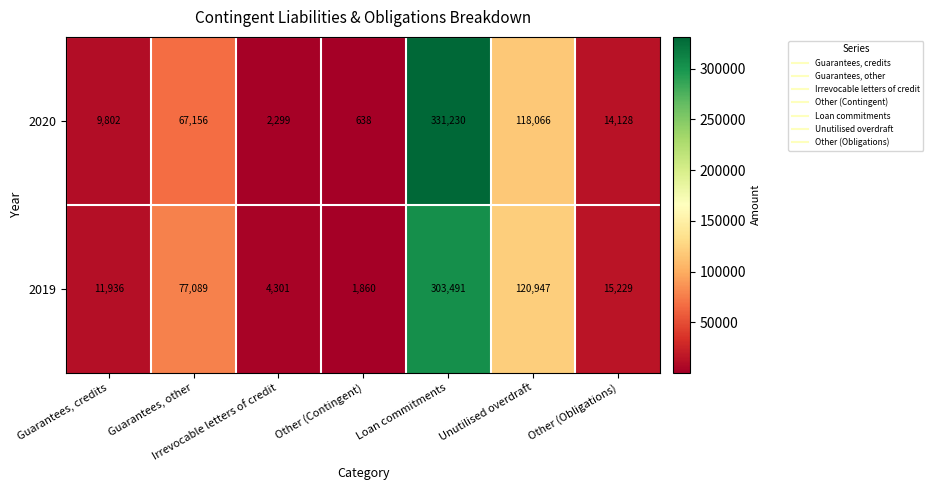

What is the spread (max minus min) of values at Unutilised overdraft?

2881